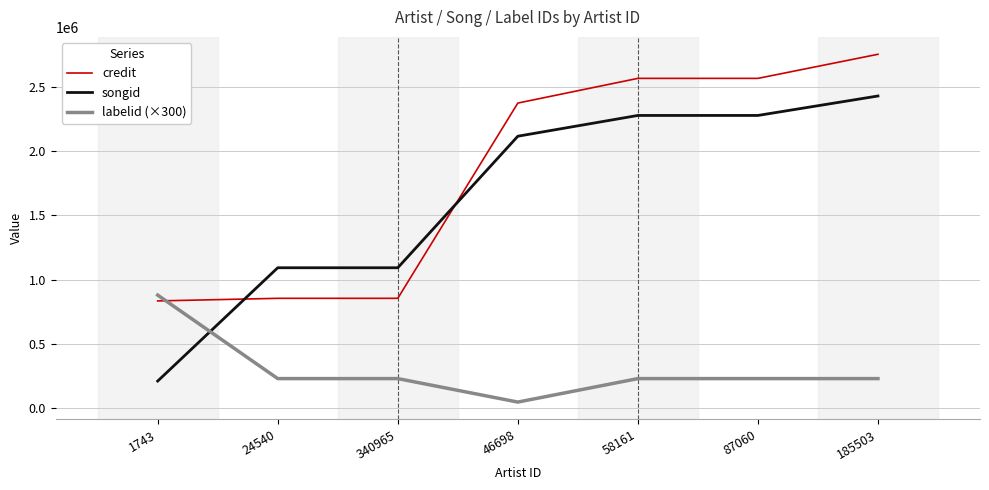

True or false: labelid (×300) has more than 2 interior local peaks.

False